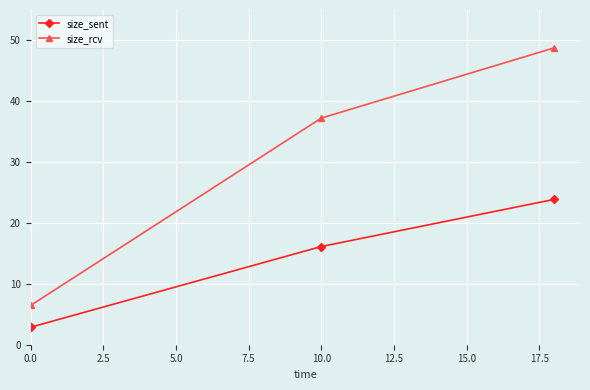

Rank the series by their average value, from highest to lowest.

size_rcv, size_sent